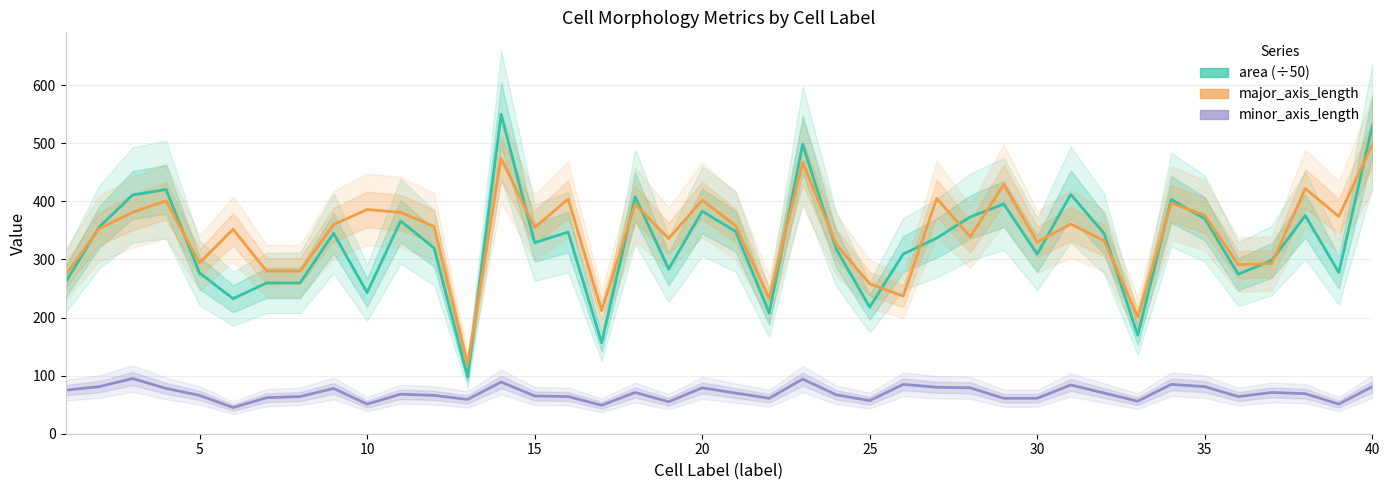

Reading left to right, extract all data points from this chart.

area (÷50): 260.6	355.4	411.0	420.4	276.7	232.5	259.5	259.6	345.1	243.0	366.1	319.8	97.8	549.8	328.8	347.2	156.5	408.0	283.4	383.1	348.2	207.9	498.3	318.1	218.0	309.4	336.8	373.2	395.5	309.2	412.1	344.2	169.4	403.3	370.0	274.5	298.5	375.5	277.6	530.4
major_axis_length: 273.0	353.0	381.0	401.0	294.0	352.0	280.0	280.0	360.0	386.0	381.0	357.0	119.0	474.0	355.0	404.0	212.0	395.0	336.0	402.0	358.0	233.0	467.0	326.0	258.0	237.0	405.0	339.0	429.0	330.0	361.0	332.0	201.0	397.0	376.0	291.0	293.0	422.0	374.0	498.0
minor_axis_length: 75.0	81.0	95.0	78.0	66.0	45.0	62.0	64.0	78.0	51.0	68.0	66.0	59.0	89.0	65.0	64.0	49.0	71.0	55.0	79.0	70.0	61.0	94.0	67.0	57.0	85.0	80.0	79.0	61.0	61.0	84.0	70.0	56.0	85.0	81.0	64.0	71.0	69.0	51.0	81.0